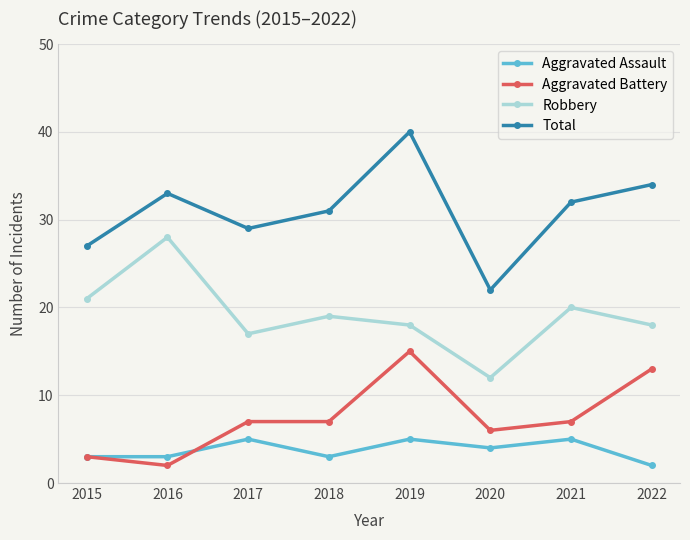

How many interior local valleys does the Total series have?

2